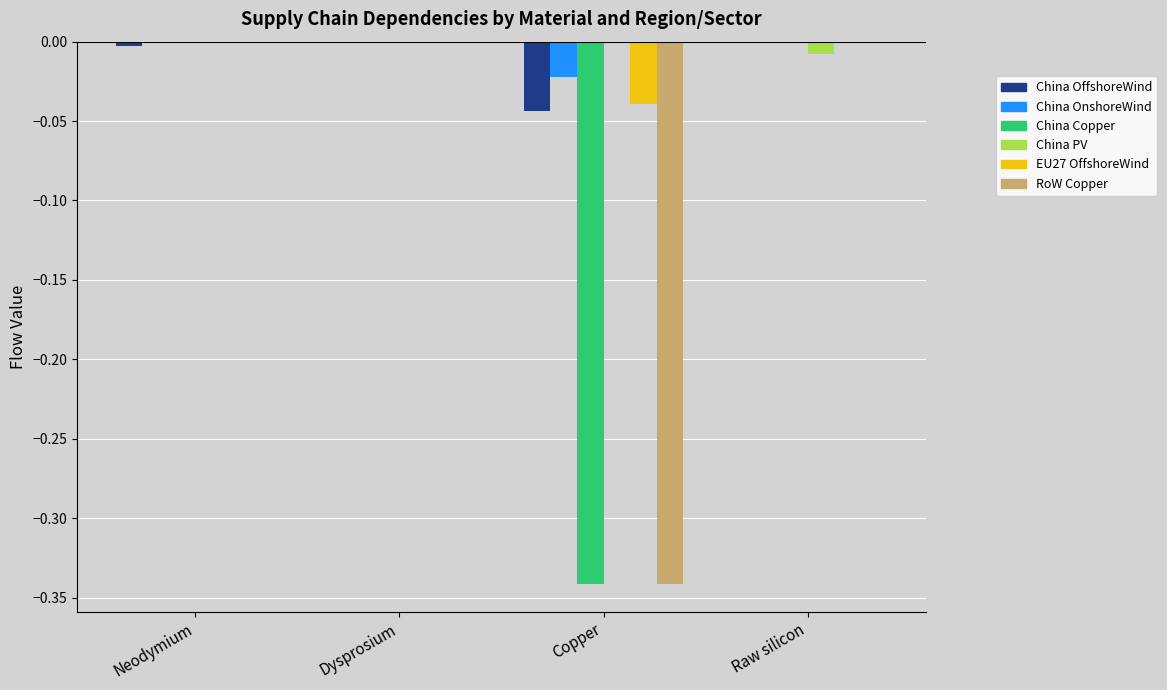

Are the bars horizontal?

No